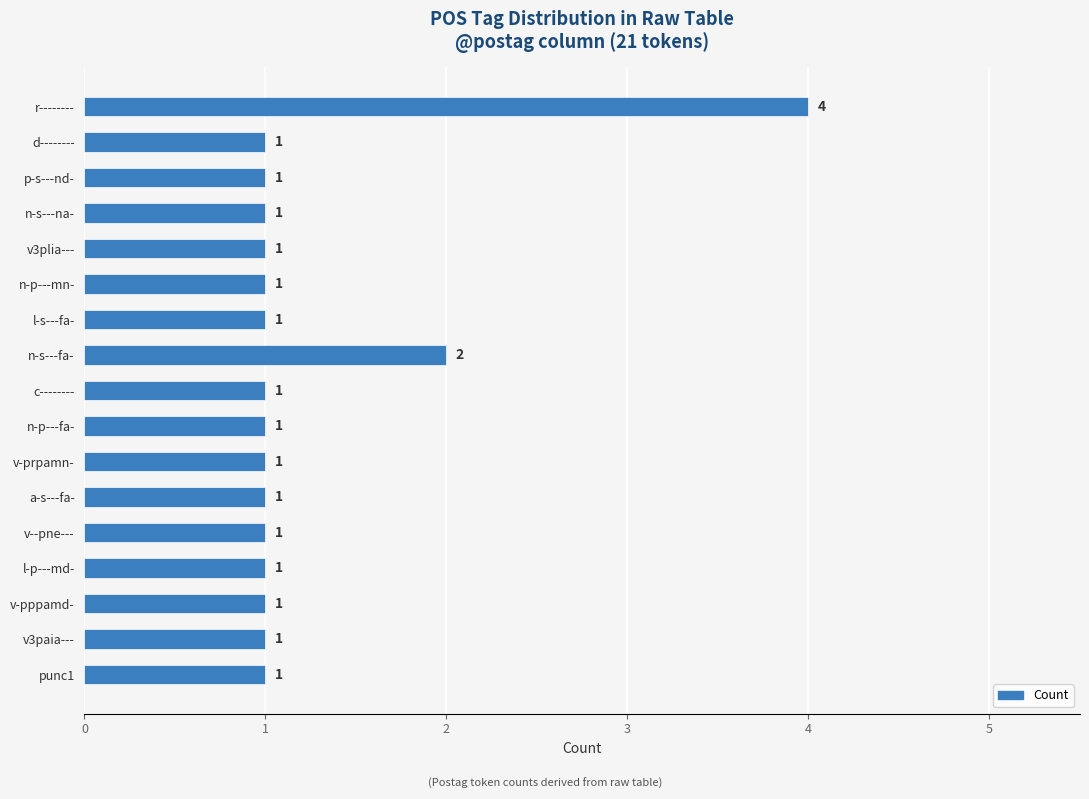

Count the values in the range 1 to 2.

16